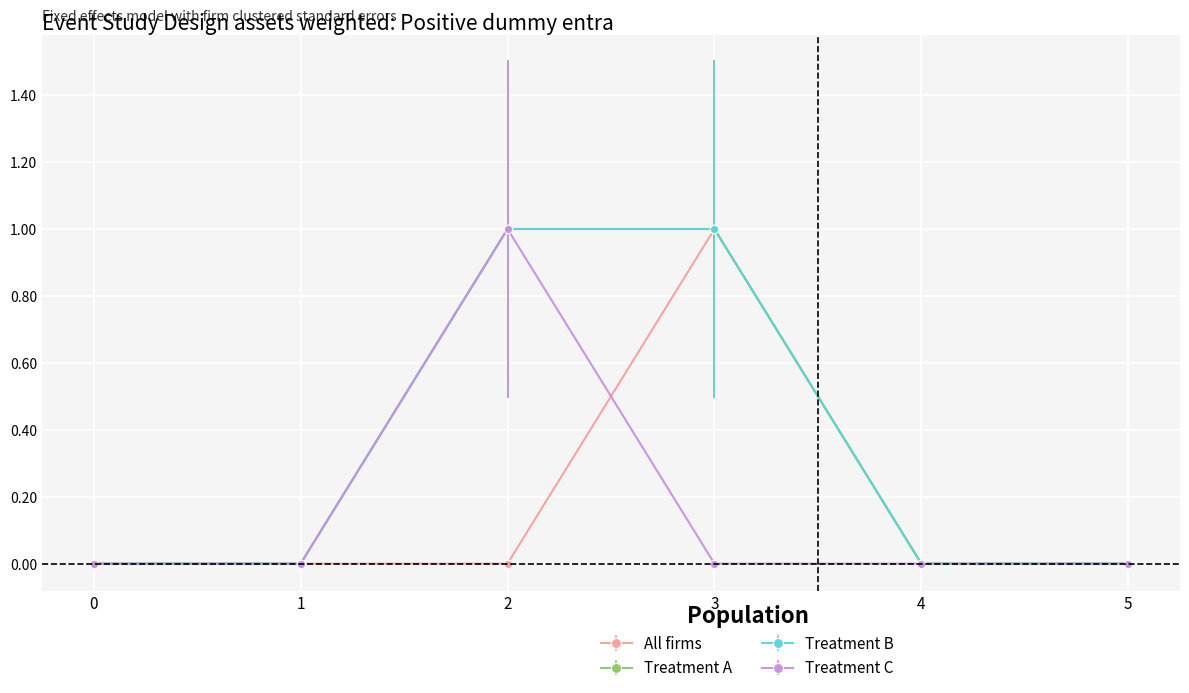

Does the chart have visible grid lines?

Yes